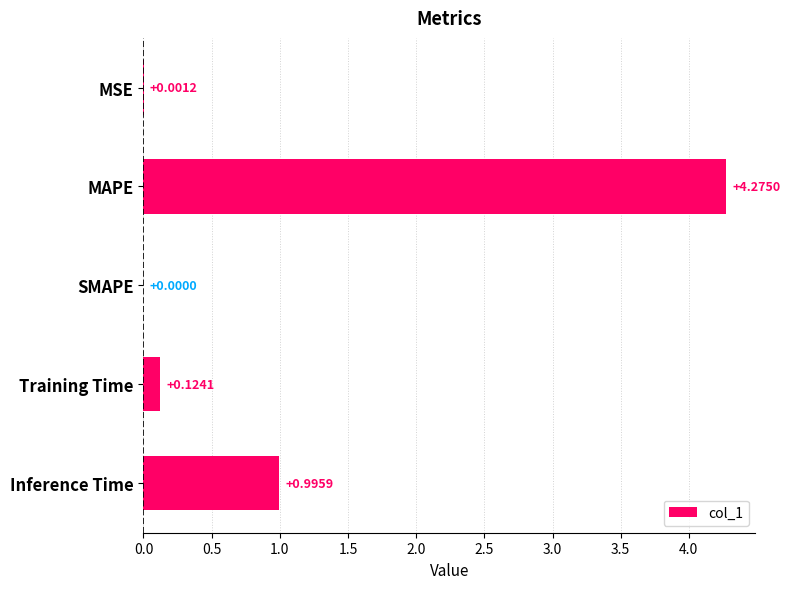

Which has a higher value, MAPE or MSE?

MAPE